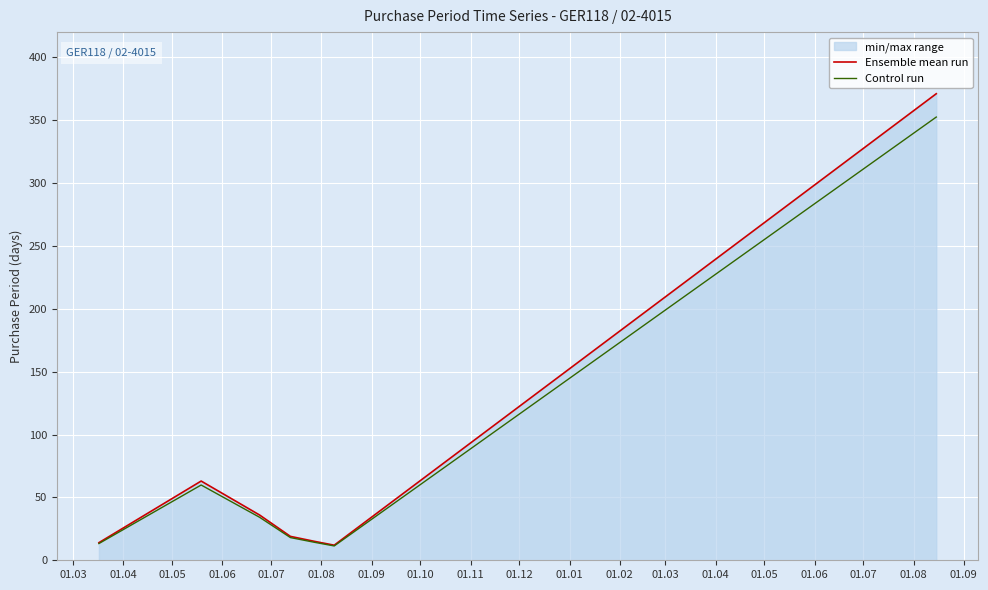

True or false: Control run and Ensemble mean run intersect in this chart.

False